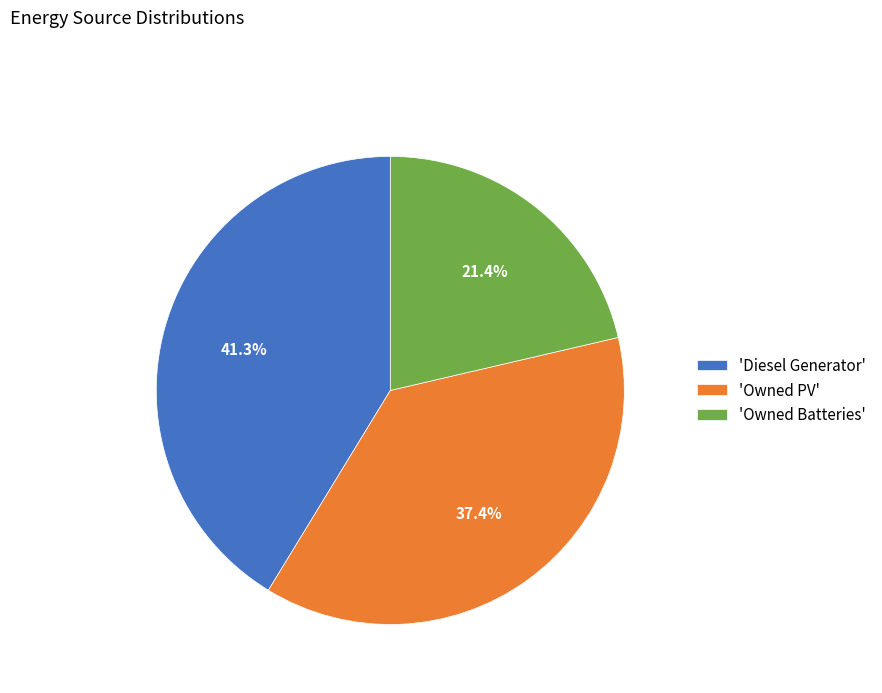

Is there a majority slice in this chart?

No